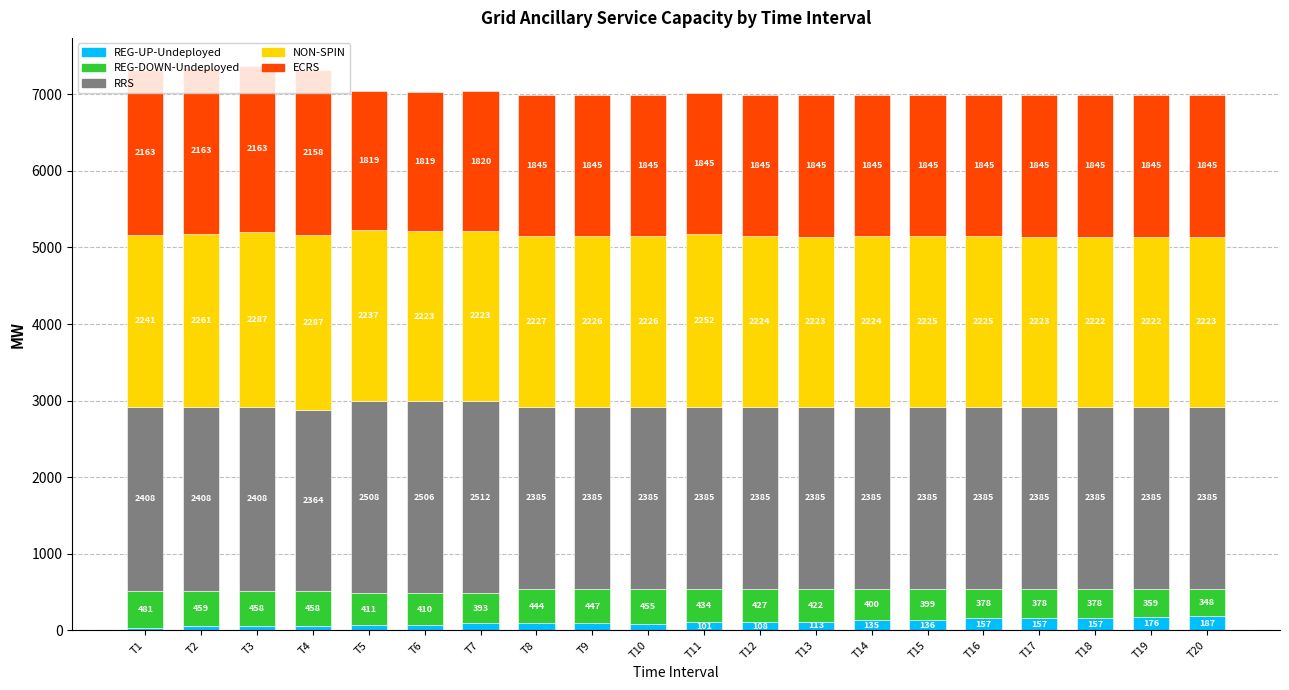

What value does the REG-UP-Undeployed series have at T17, to the nearest 5?

155